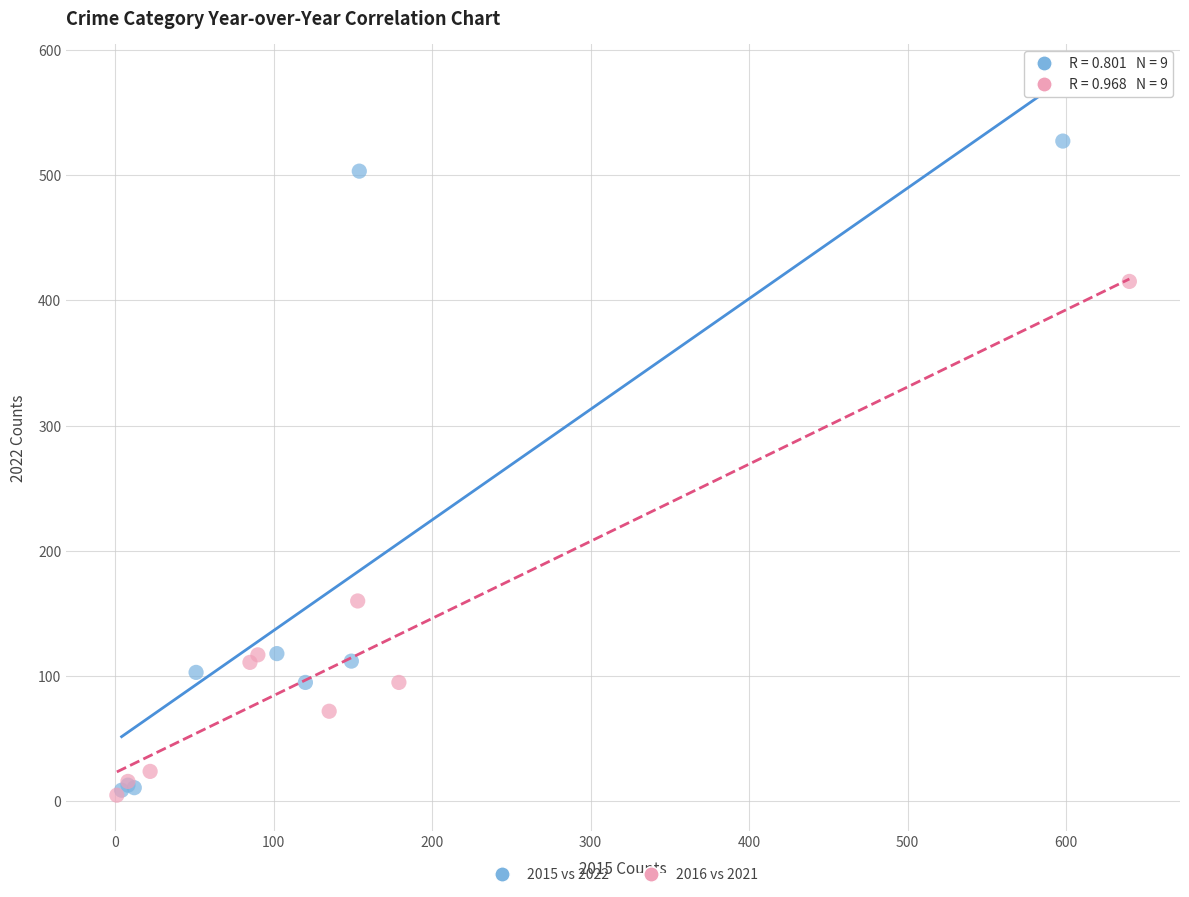

Which series contains the highest Y value?

2015 vs 2022